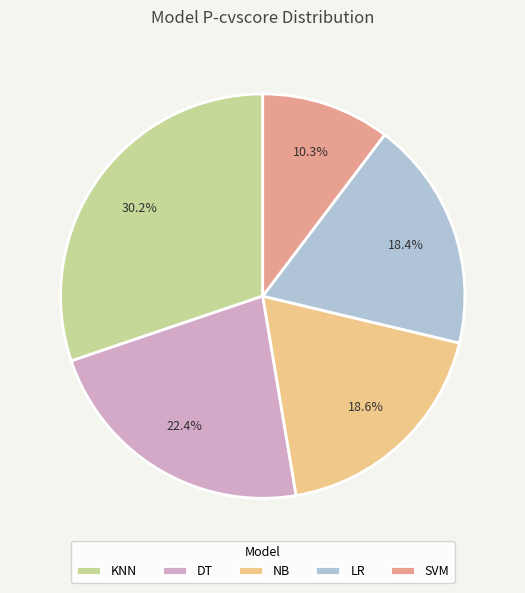

How many segments does this pie chart have?

5